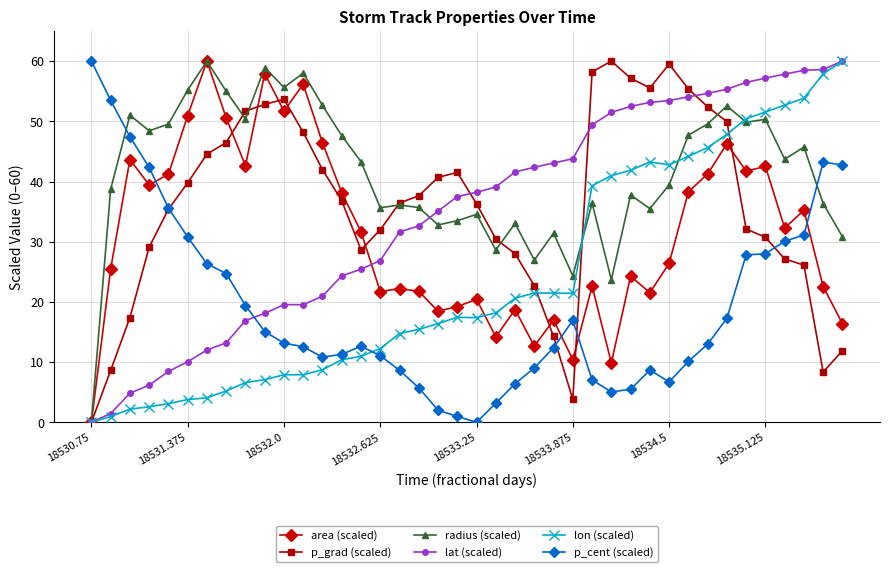

True or false: p_cent (scaled) and area (scaled) intersect in this chart.

True